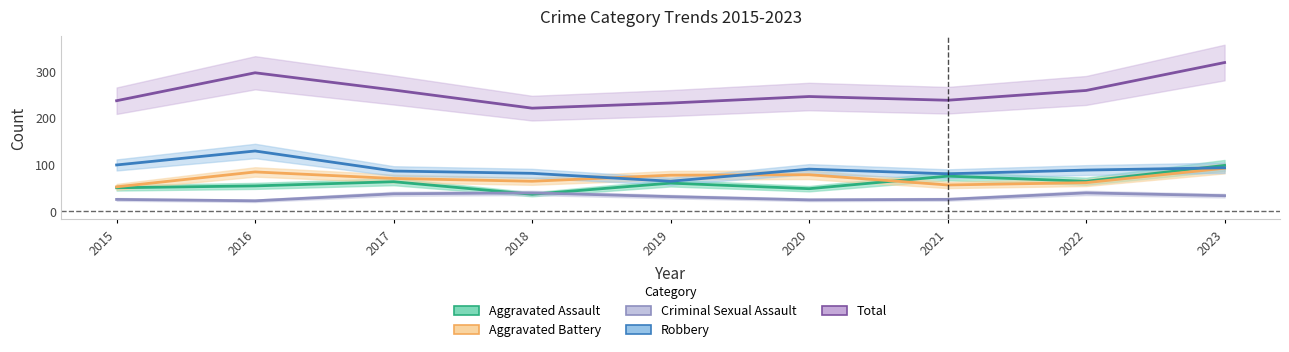

How many categories are shown in the chart?

9